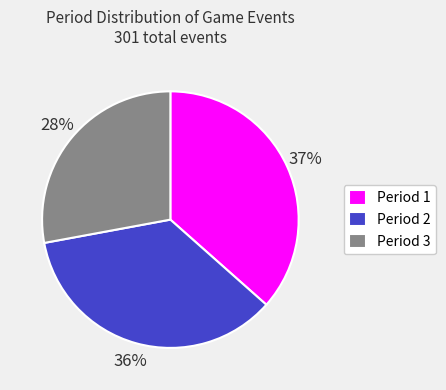

Is it true that Period 1 is 37% of the pie?

True